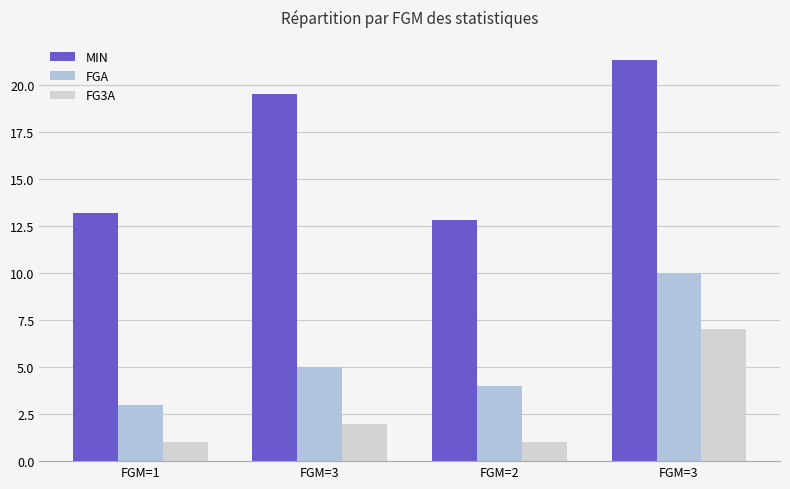

At which category is the sum across all series the highest?

FGM=3